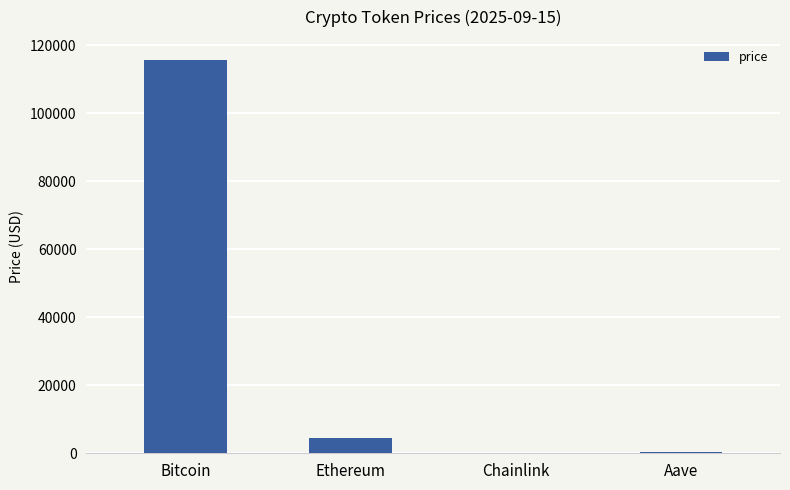

How many categories are shown in the chart?

4